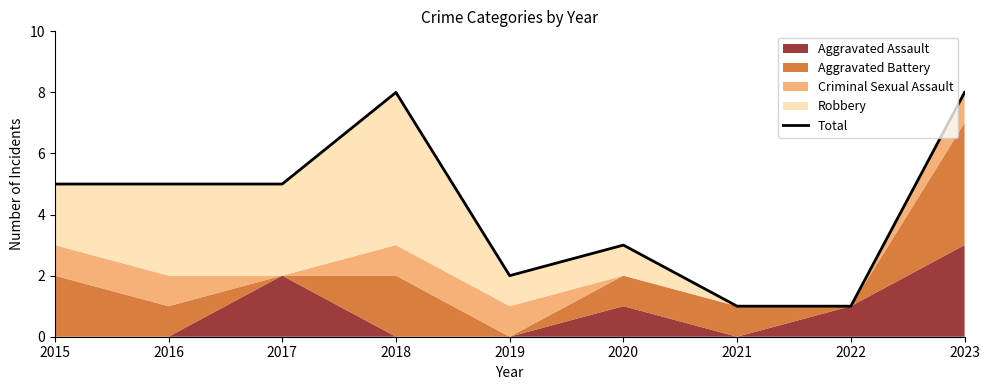

Rank the categories by value from lowest to highest.

2021, 2022, 2019, 2020, 2015, 2016, 2017, 2018, 2023